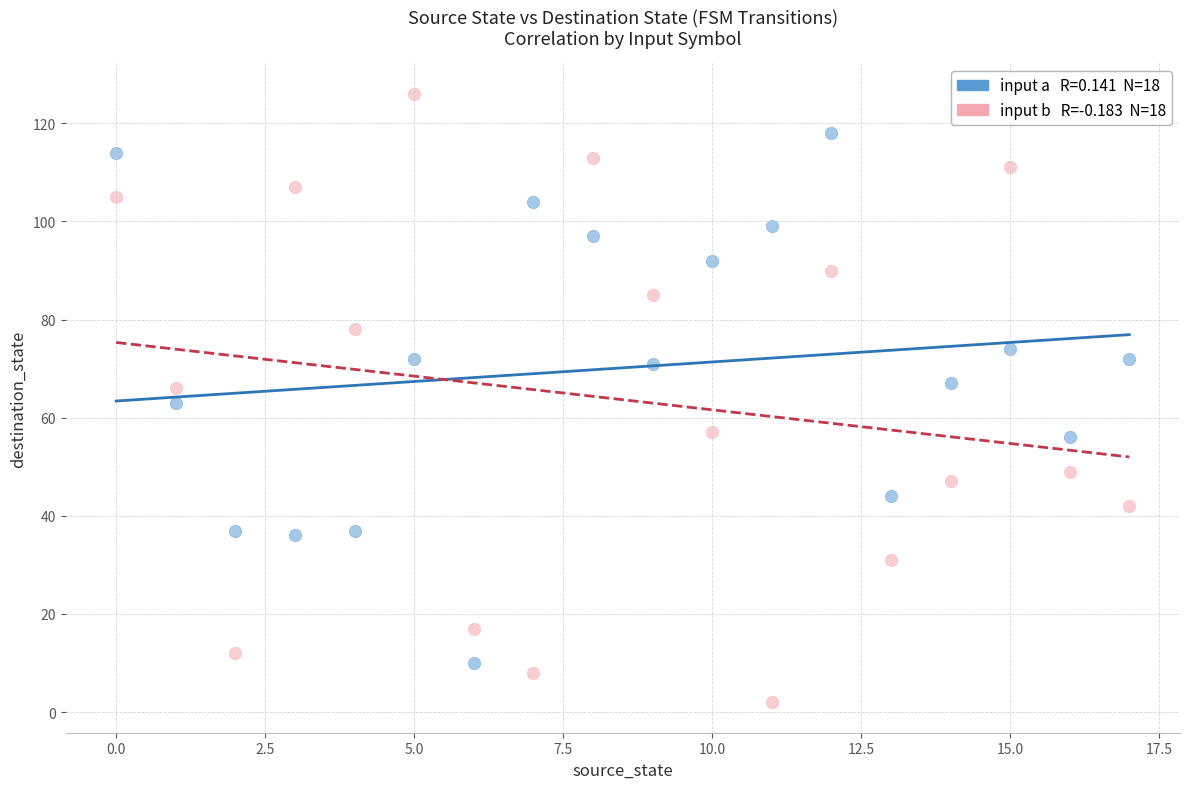

Across all data points, what is the range of Y values (max minus min)?

124